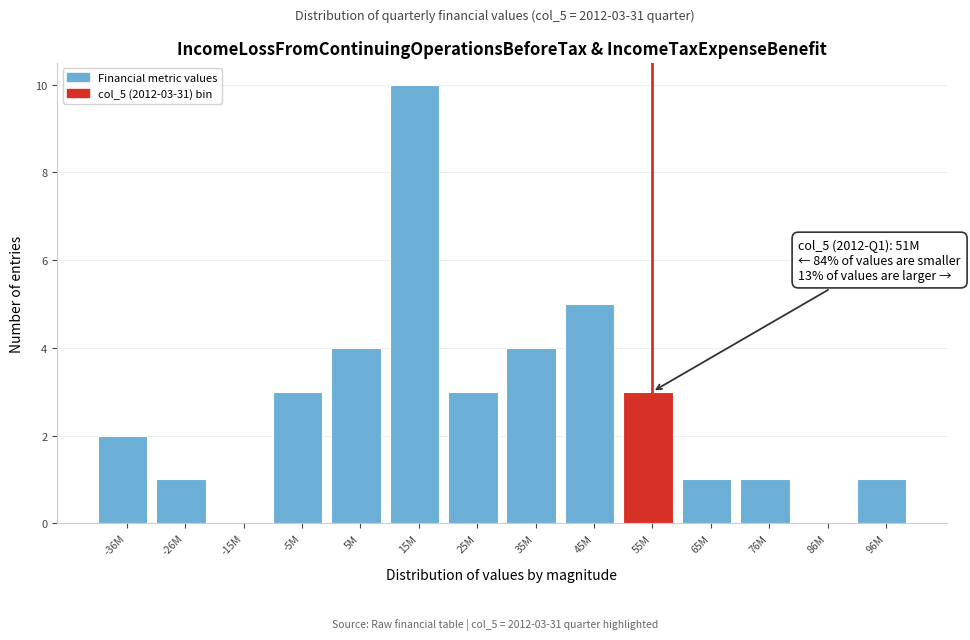

Reading right to left, extract all data points from this chart.

96M=1	86M=0	76M=1	65M=1	55M=3	45M=5	35M=4	25M=3	15M=10	5M=4	-5M=3	-15M=0	-26M=1	-36M=2